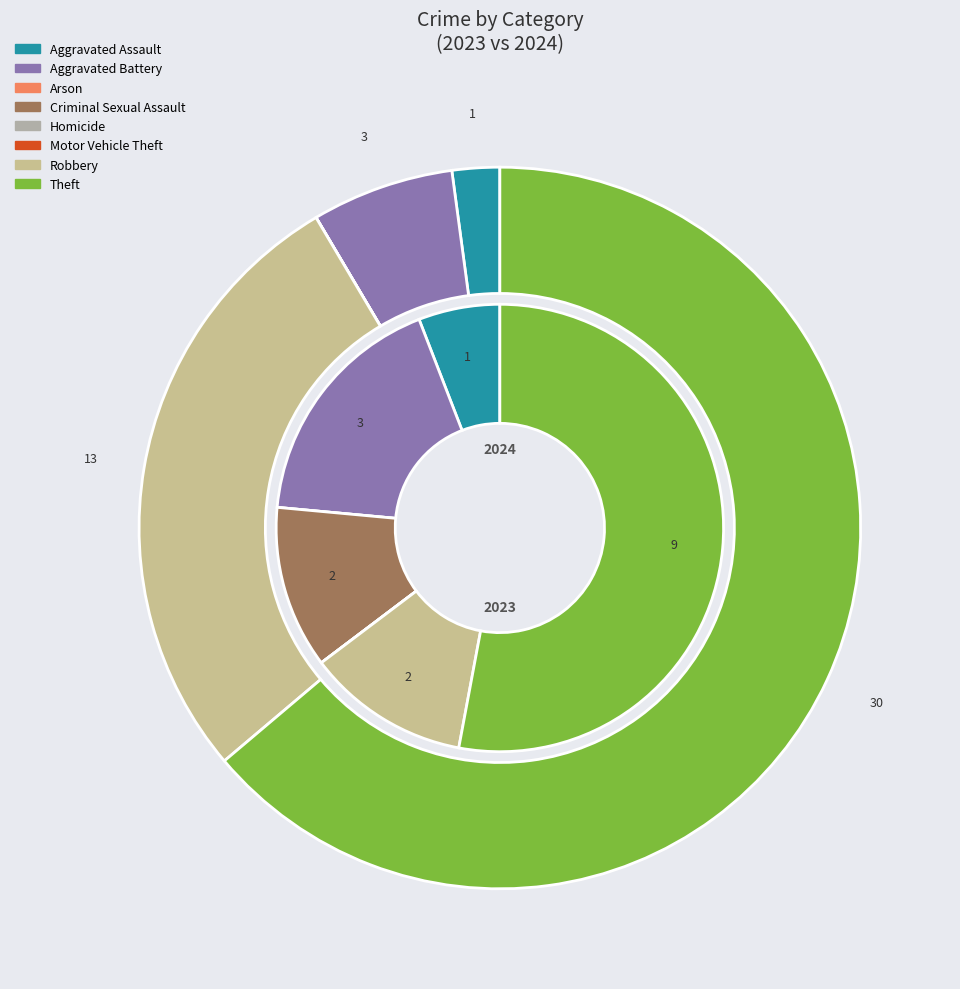

The 7 slice represents 53% of the pie. True or false?

True